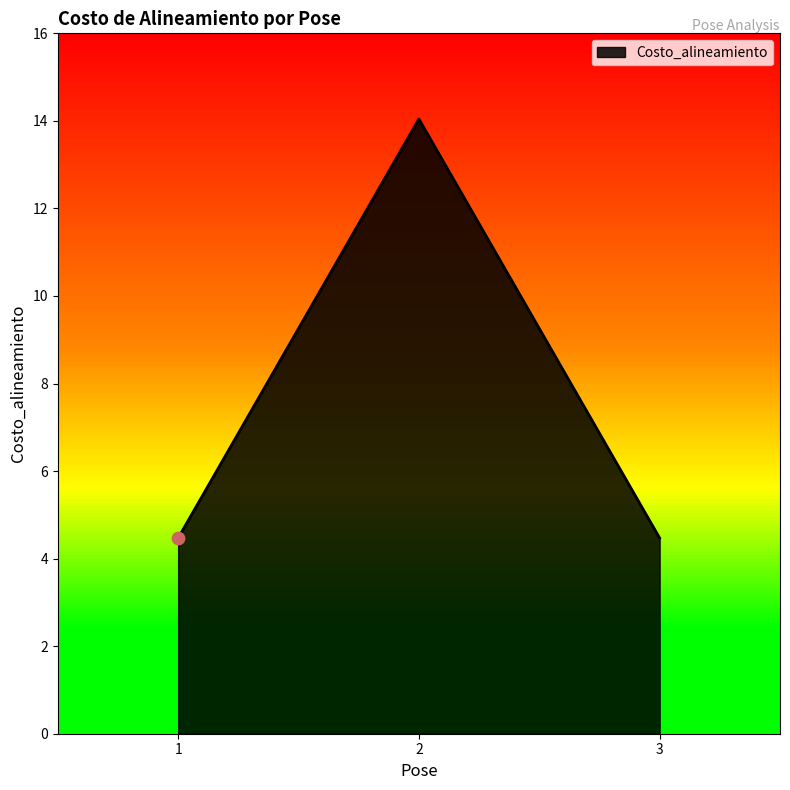

What is the ratio of the value at 3 to the value at 1?

1.0